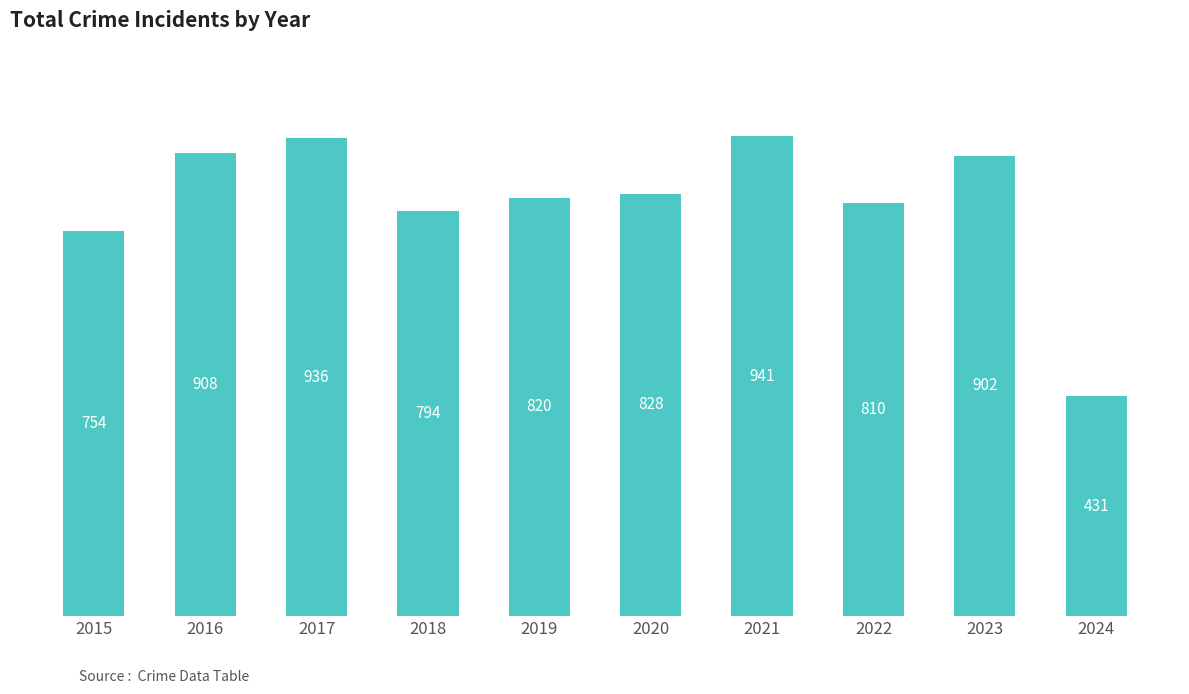

How many values are below 828?

5